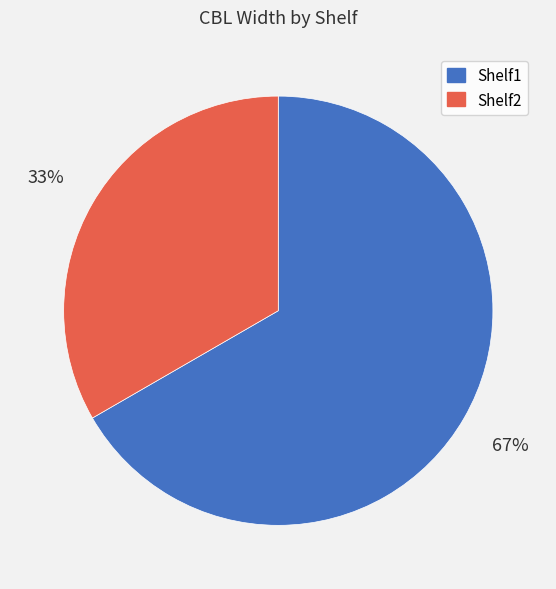

True or false: Shelf1 accounts for 74% of the total.

False